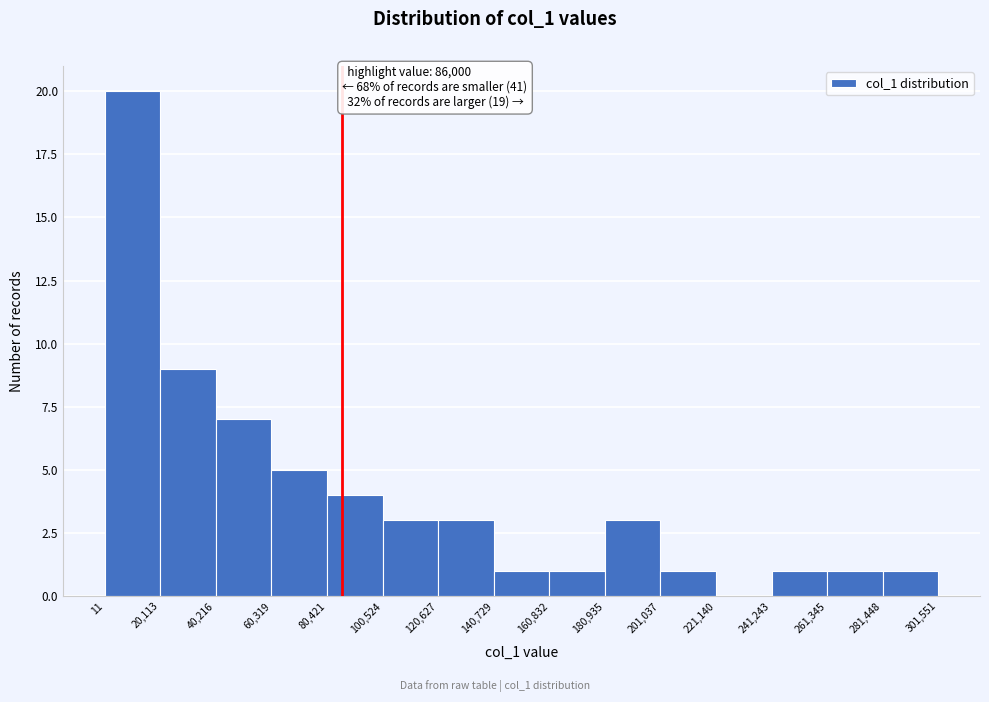

Which range on the x-axis has the tallest bar?

11 to 20,113